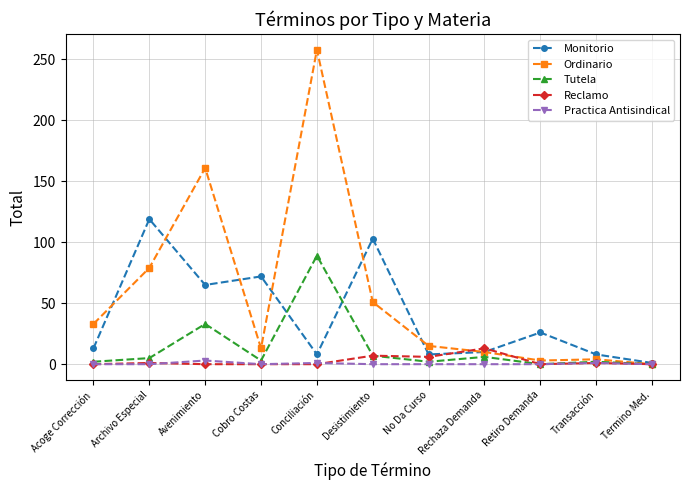

What is the lowest value of the Monitorio series?

1